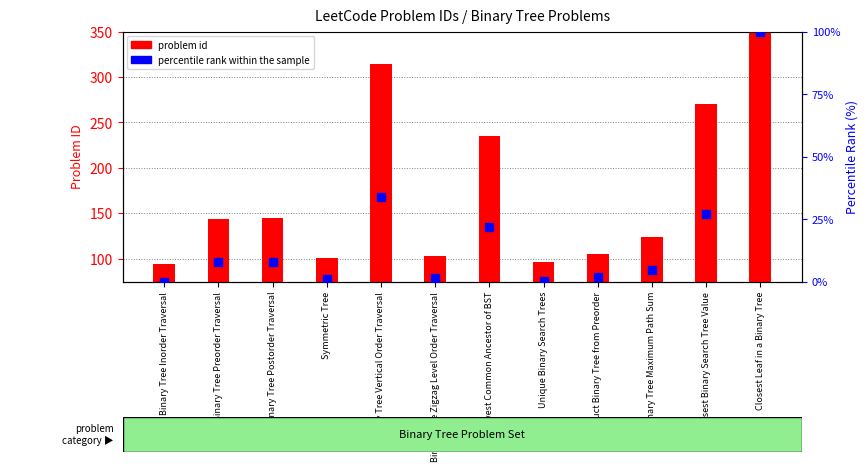

At how many categories does at least one series exceed 152?

4